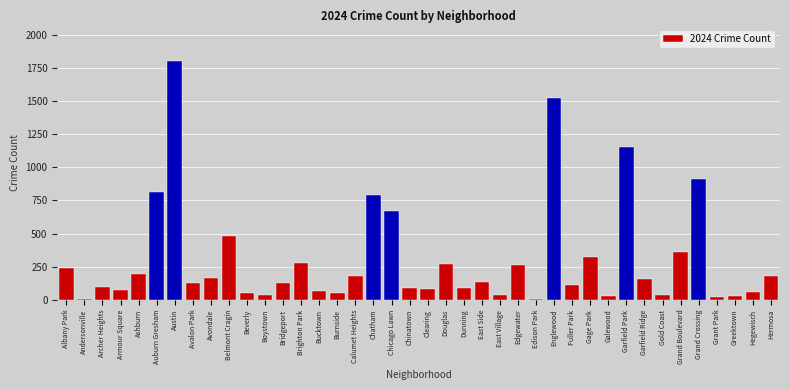

What is the change in value from Chinatown to Grand Crossing?

+820